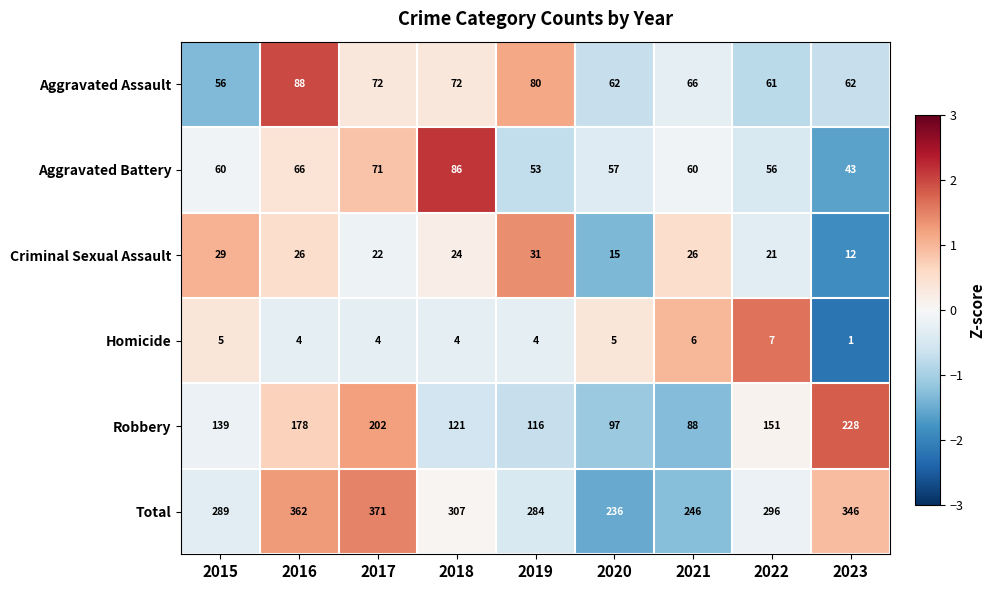

At which label is Total closest to 303?

2018